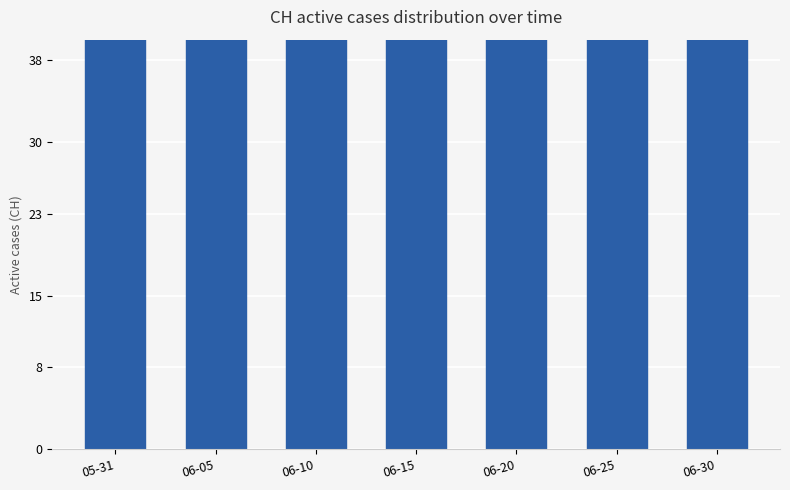

What is the value of the 7th bar from the left?

69